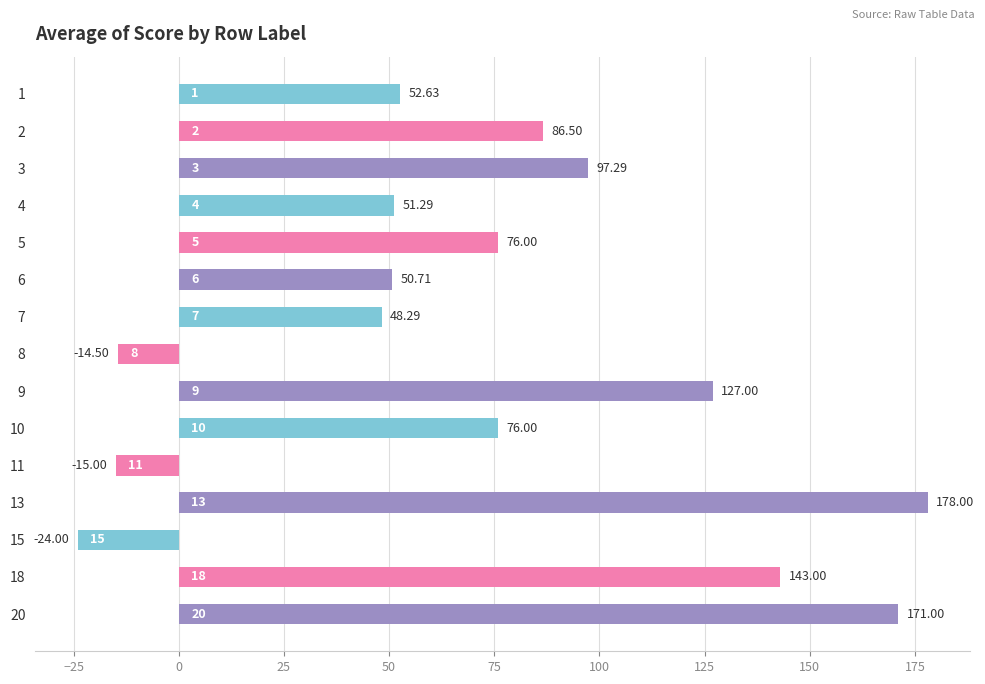

What is the difference between the maximum and second lowest values?

193.0